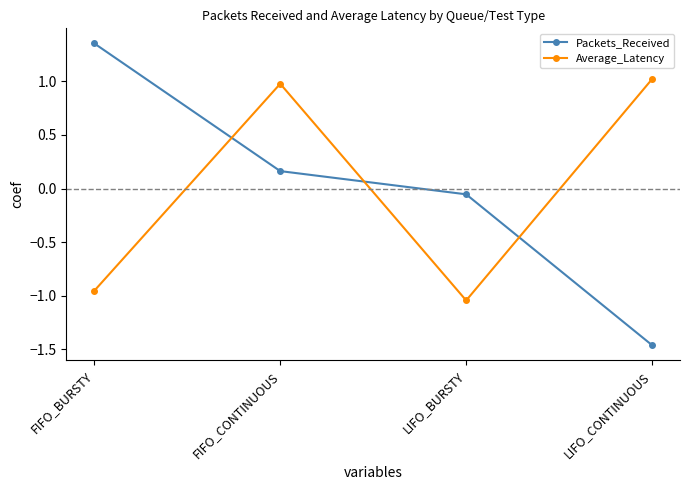

What is the label of the 1st point from the left?

FIFO_BURSTY